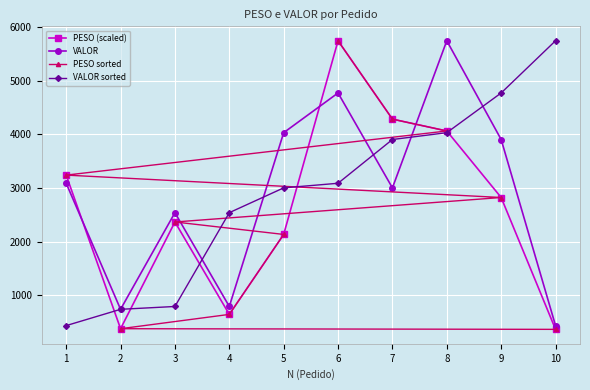

At how many categories does at least one series exceed 4934?

3